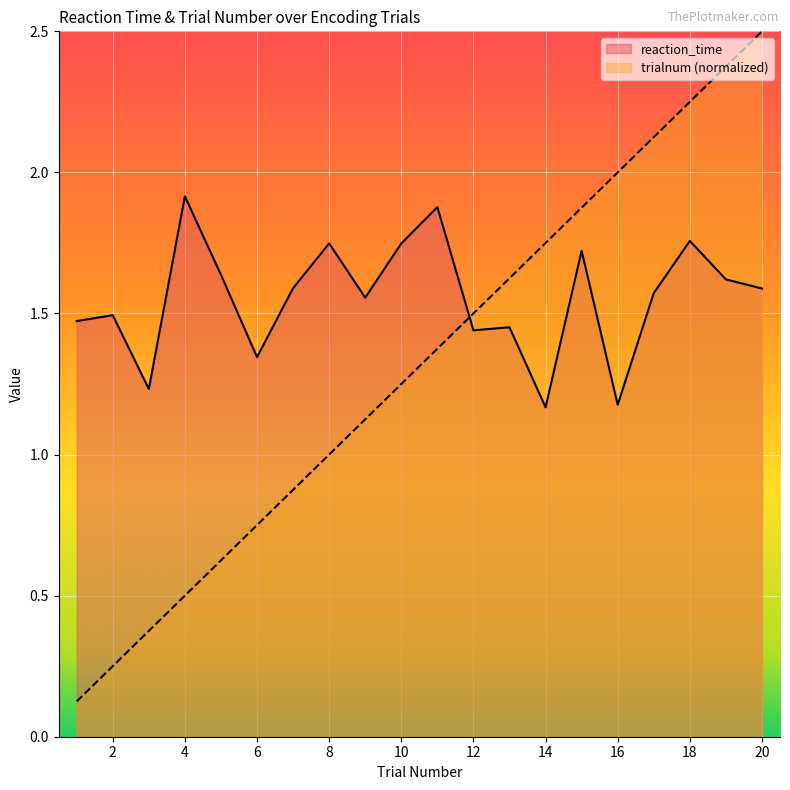

What is the greatest value displayed?

2.5